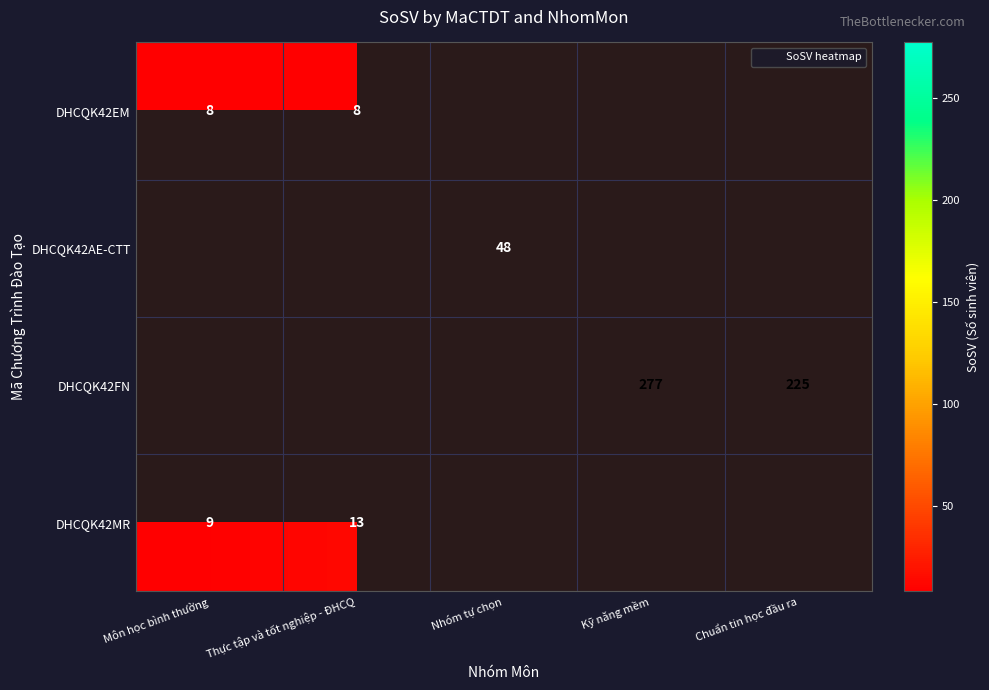

What is the difference between the maximum and second lowest values in the DHCQK42FN series?

277